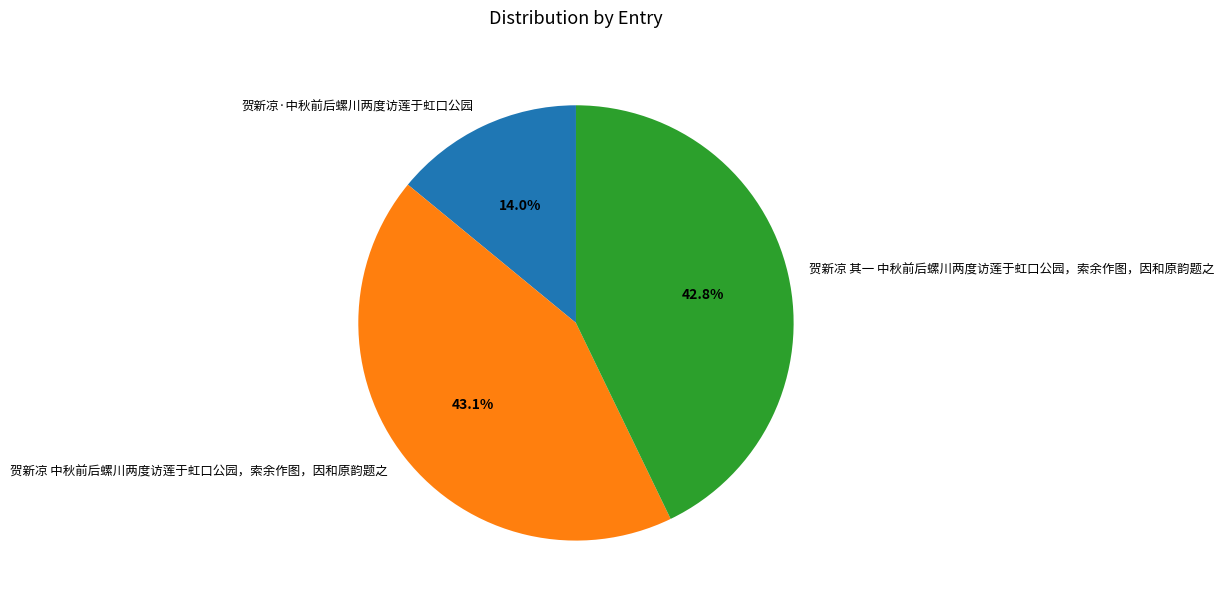

Count the number of slices in the pie.

3